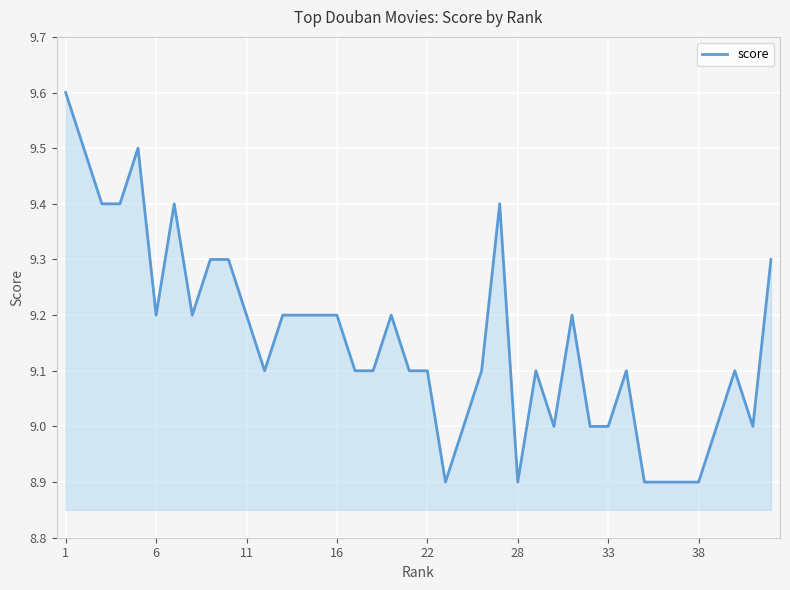

What is the smallest value displayed?

8.9